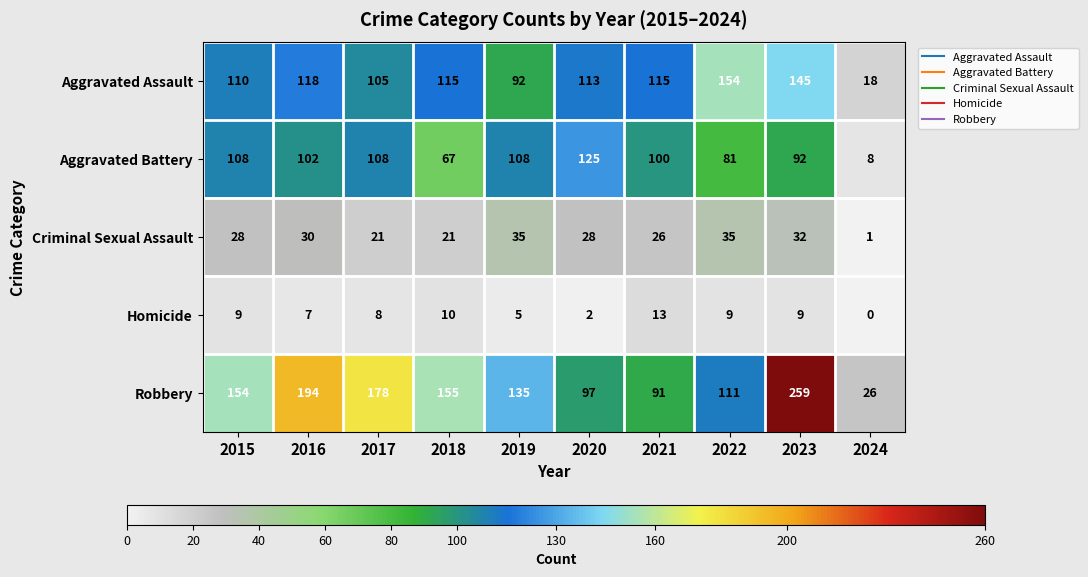

At which category is the sum across all series the highest?

2023